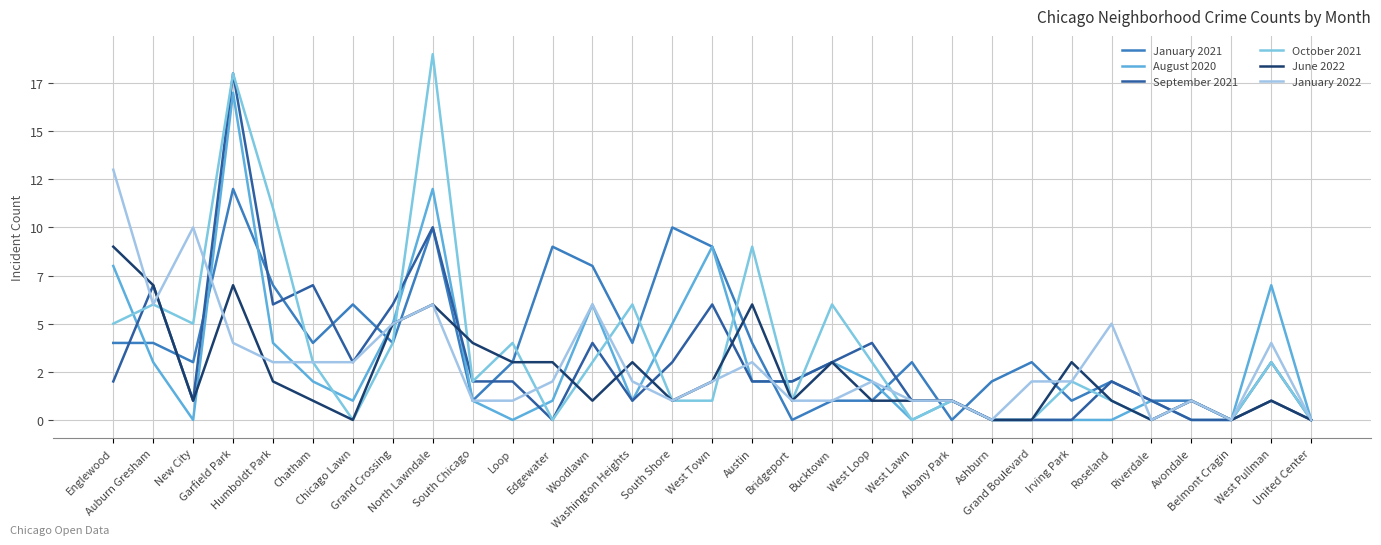

What is the value of the January 2021 point at the 20th from the left?

1